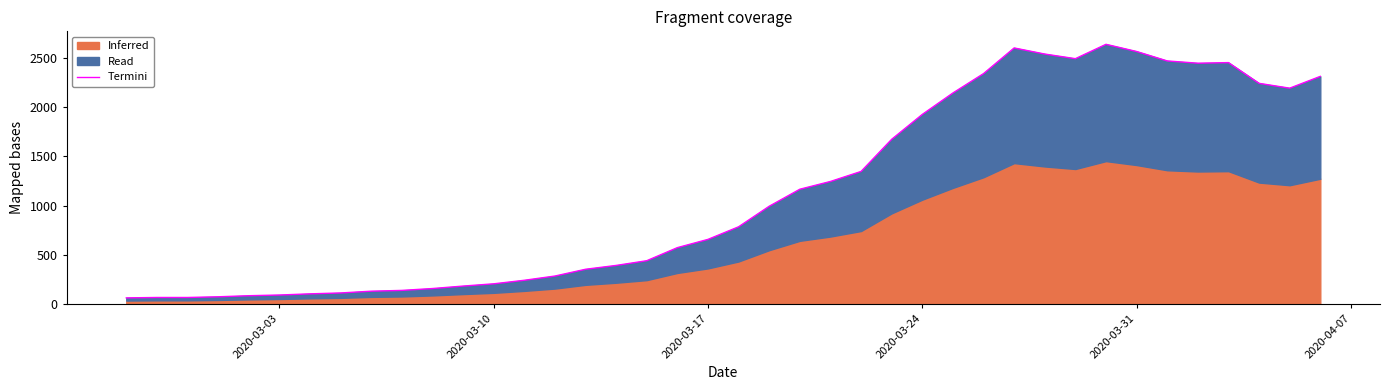

What is the sum of all values?

44981.0